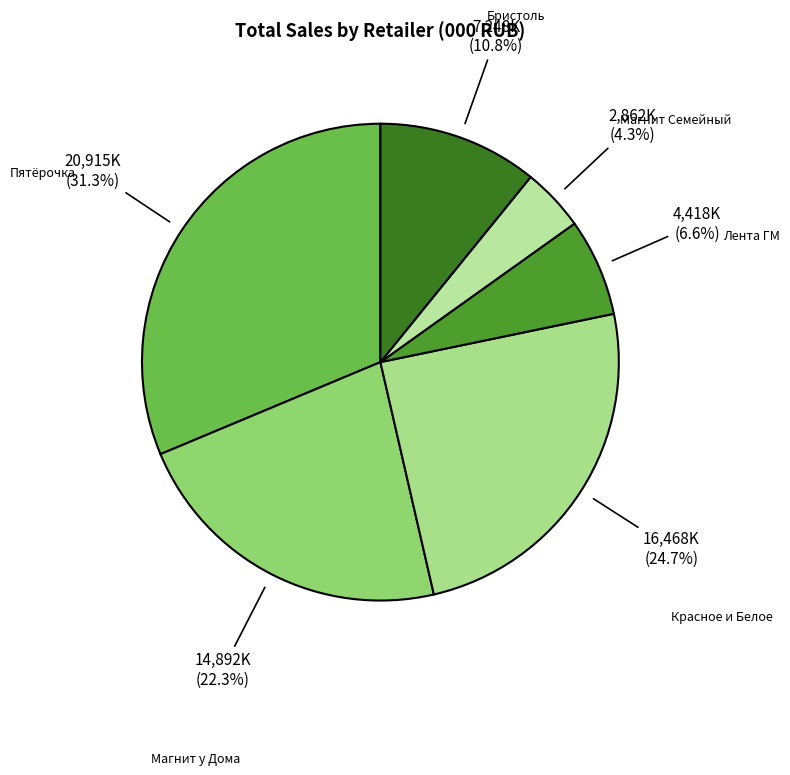

What is the largest slice in the pie chart?

Пятёрочка